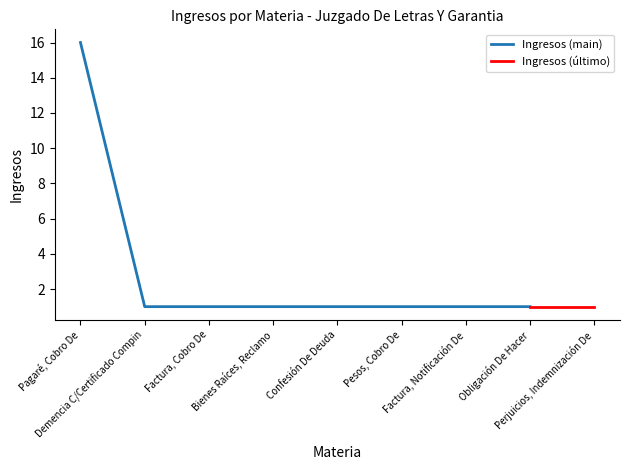

Where is the data nearest to the value 8?

Demencia C/Certificado Compin